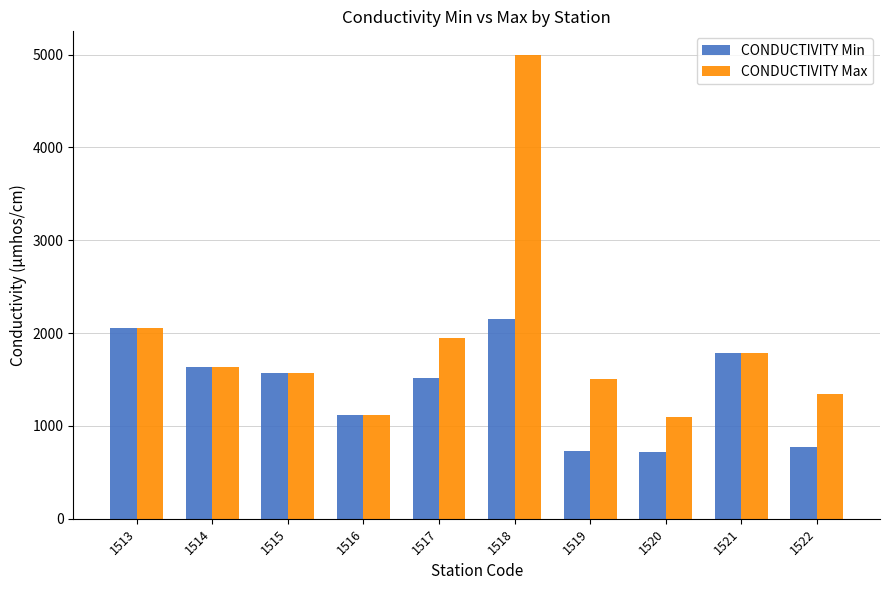

What is the difference between the maximum and minimum values in the CONDUCTIVITY Max series?

3900